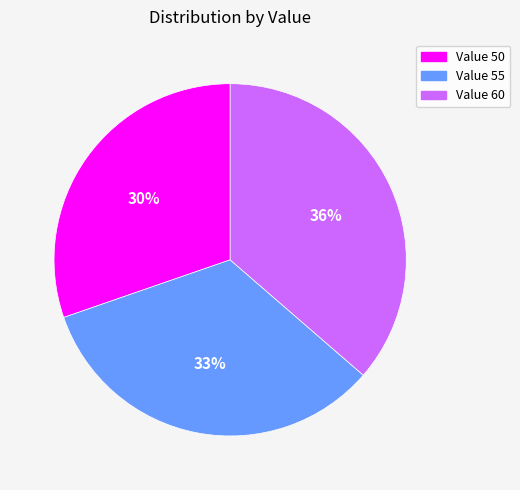

Is Value 50 the majority of the pie?

No